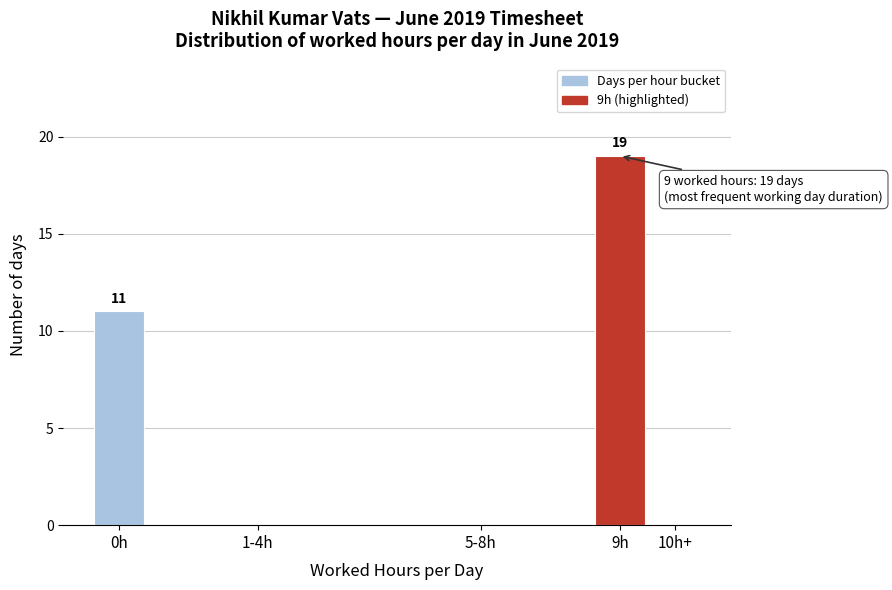

Reading left to right, transcribe all the data shown in this chart.

0h=11	1-4h=0	5-8h=0	9h=19	10h+=0